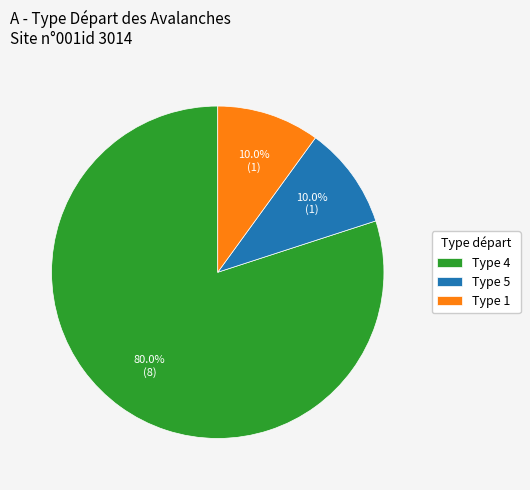

What is the total percentage of Type 1 and Type 5?

20.0%